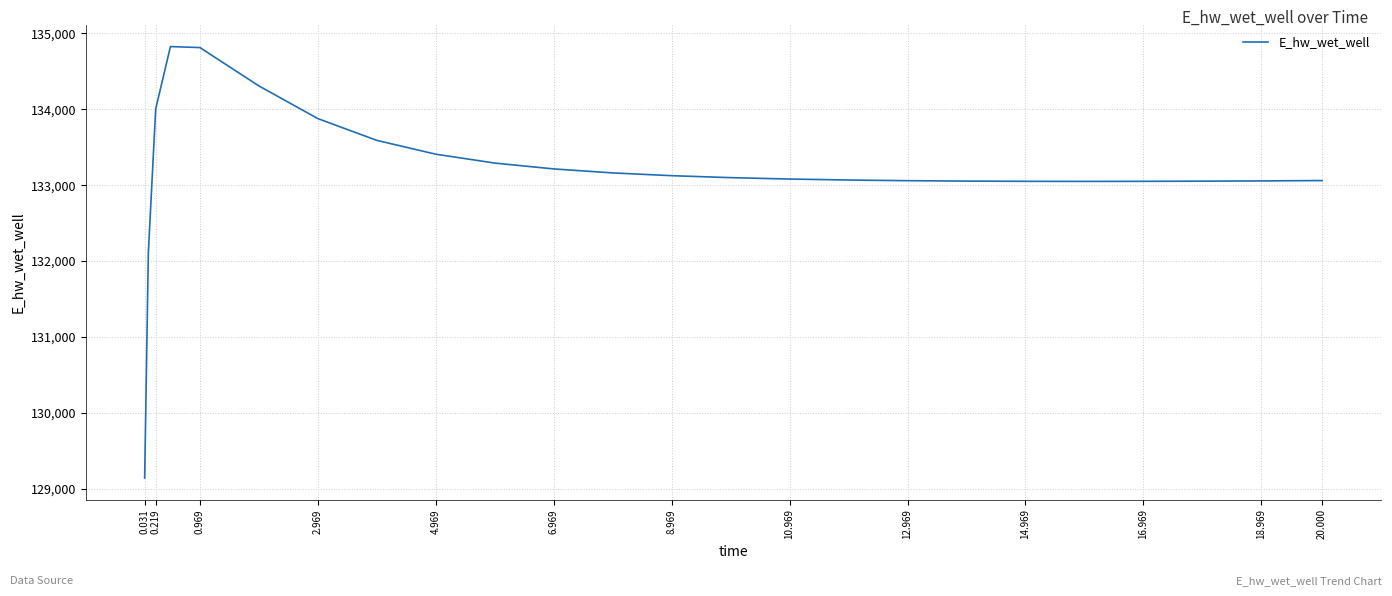

What is the difference between the maximum and minimum values?

5681.5